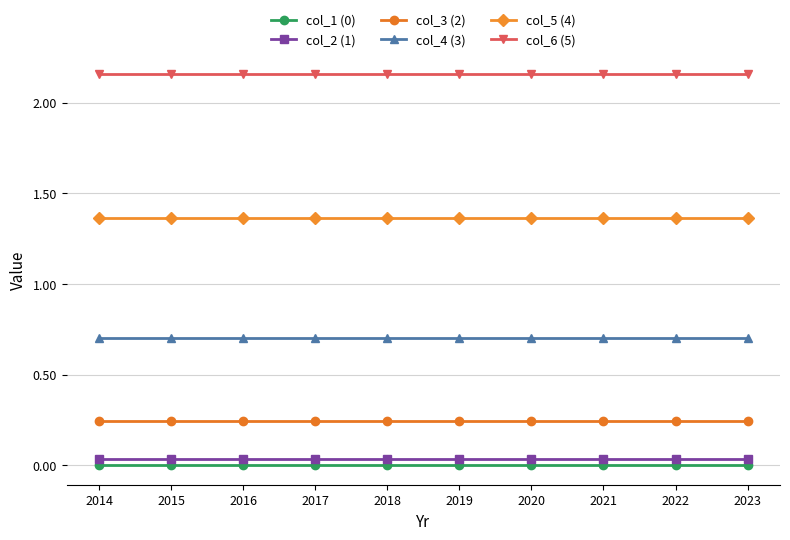

The value of col_4 (3) at 2023 is 0.7. True or false?

True